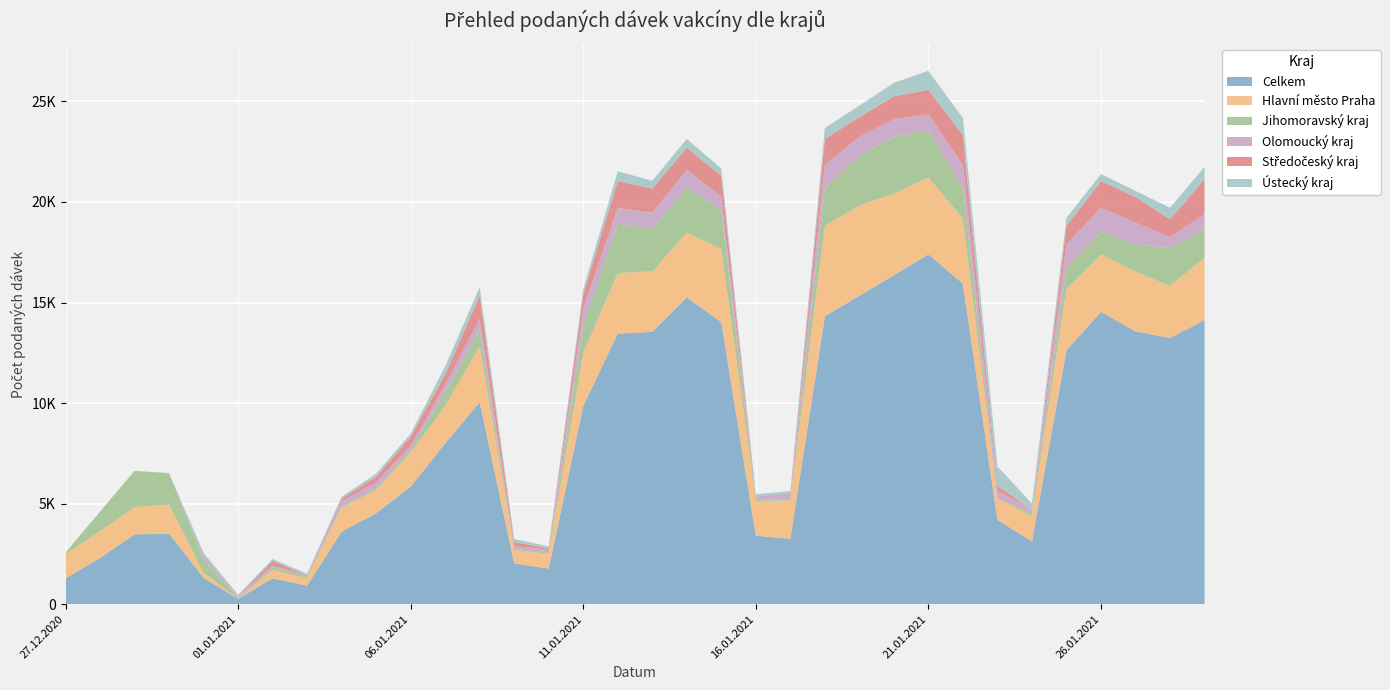

Reading left to right, transcribe all the data shown in this chart.

Celkem: 27.12.2020=1287	28.12.2020=2303	29.12.2020=3469	30.12.2020=3516	31.12.2020=1311	01.01.2021=269	02.01.2021=1284	03.01.2021=927	04.01.2021=3608	05.01.2021=4527	06.01.2021=5847	07.01.2021=7999	08.01.2021=10051	09.01.2021=2030	10.01.2021=1773	11.01.2021=9858	12.01.2021=13458	13.01.2021=13541	14.01.2021=15257	15.01.2021=14022	16.01.2021=3408	17.01.2021=3257	18.01.2021=14316	19.01.2021=15338	20.01.2021=16360	21.01.2021=17397	22.01.2021=15938	23.01.2021=4197	24.01.2021=3125	25.01.2021=12624	26.01.2021=14535	27.01.2021=13566	28.01.2021=13239	29.01.2021=14125
Hlavní město Praha: 27.12.2020=1198	28.12.2020=1325	29.12.2020=1362	30.12.2020=1435	31.12.2020=252	01.01.2021=3	02.01.2021=419	03.01.2021=365	04.01.2021=1192	05.01.2021=1159	06.01.2021=1697	07.01.2021=1850	08.01.2021=2780	09.01.2021=659	10.01.2021=739	11.01.2021=2622	12.01.2021=3003	13.01.2021=3008	14.01.2021=3215	15.01.2021=3641	16.01.2021=1724	17.01.2021=1903	18.01.2021=4496	19.01.2021=4489	20.01.2021=4051	21.01.2021=3818	22.01.2021=3237	23.01.2021=1062	24.01.2021=1258	25.01.2021=3057	26.01.2021=2851	27.01.2021=2966	28.01.2021=2586	29.01.2021=3096
Jihomoravský kraj: 27.12.2020=74	28.12.2020=976	29.12.2020=1794	30.12.2020=1560	31.12.2020=638	01.01.2021=31	02.01.2021=138	03.01.2021=89	04.01.2021=65	05.01.2021=82	06.01.2021=132	07.01.2021=704	08.01.2021=794	09.01.2021=60	10.01.2021=70	11.01.2021=1363	12.01.2021=2470	13.01.2021=2121	14.01.2021=2259	15.01.2021=1924	16.01.2021=50	17.01.2021=69	18.01.2021=1892	19.01.2021=2463	20.01.2021=2844	21.01.2021=2351	22.01.2021=1505	23.01.2021=13	24.01.2021=126	25.01.2021=1035	26.01.2021=1142	27.01.2021=1360	28.01.2021=1885	29.01.2021=1422
Olomoucký kraj: 27.12.2020=1	28.12.2020=0	29.12.2020=0	30.12.2020=0	31.12.2020=211	01.01.2021=79	02.01.2021=79	03.01.2021=61	04.01.2021=260	05.01.2021=297	06.01.2021=203	07.01.2021=356	08.01.2021=550	09.01.2021=144	10.01.2021=132	11.01.2021=838	12.01.2021=774	13.01.2021=798	14.01.2021=867	15.01.2021=658	16.01.2021=174	17.01.2021=297	18.01.2021=1135	19.01.2021=939	20.01.2021=863	21.01.2021=792	22.01.2021=1144	23.01.2021=365	24.01.2021=194	25.01.2021=1178	26.01.2021=1174	27.01.2021=1082	28.01.2021=541	29.01.2021=745
Středočeský kraj: 27.12.2020=2	28.12.2020=0	29.12.2020=3	30.12.2020=0	31.12.2020=18	01.01.2021=1	02.01.2021=235	03.01.2021=0	04.01.2021=127	05.01.2021=268	06.01.2021=445	07.01.2021=515	08.01.2021=1170	09.01.2021=195	10.01.2021=66	11.01.2021=727	12.01.2021=1333	13.01.2021=1189	14.01.2021=1107	15.01.2021=1056	16.01.2021=0	17.01.2021=1	18.01.2021=1301	19.01.2021=990	20.01.2021=1134	21.01.2021=1217	22.01.2021=1500	23.01.2021=243	24.01.2021=0	25.01.2021=913	26.01.2021=1337	27.01.2021=1281	28.01.2021=881	29.01.2021=1744
Ústecký kraj: 27.12.2020=2	28.12.2020=1	29.12.2020=1	30.12.2020=17	31.12.2020=128	01.01.2021=89	02.01.2021=92	03.01.2021=77	04.01.2021=88	05.01.2021=159	06.01.2021=157	07.01.2021=405	08.01.2021=405	09.01.2021=158	10.01.2021=97	11.01.2021=251	12.01.2021=491	13.01.2021=394	14.01.2021=431	15.01.2021=365	16.01.2021=109	17.01.2021=102	18.01.2021=538	19.01.2021=568	20.01.2021=669	21.01.2021=944	22.01.2021=845	23.01.2021=972	24.01.2021=309	25.01.2021=408	26.01.2021=345	27.01.2021=297	28.01.2021=582	29.01.2021=613